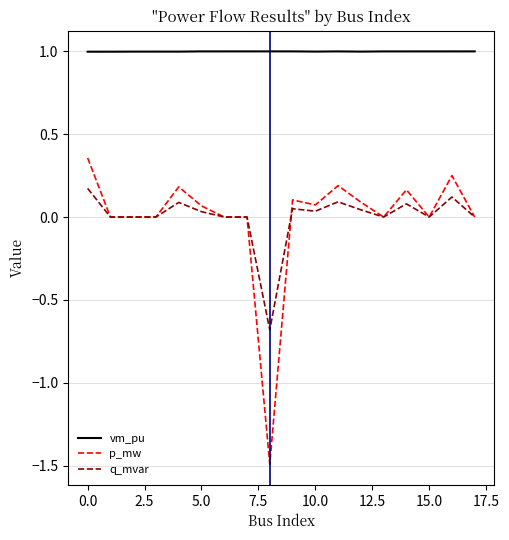

Which series has the largest range (max minus min)?

p_mw